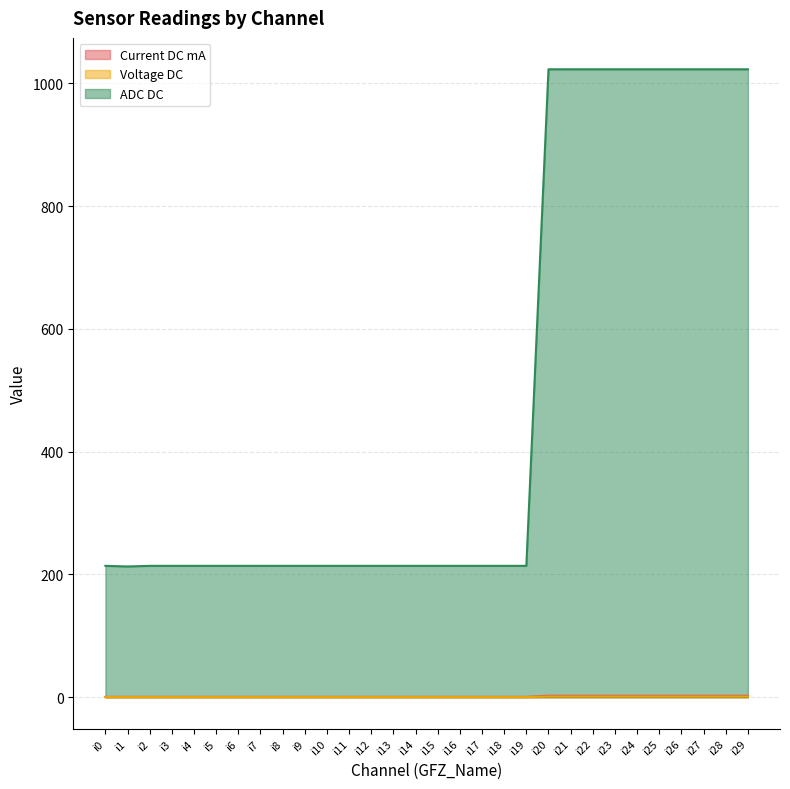

True or false: Voltage DC and Current DC mA cross at least once.

False